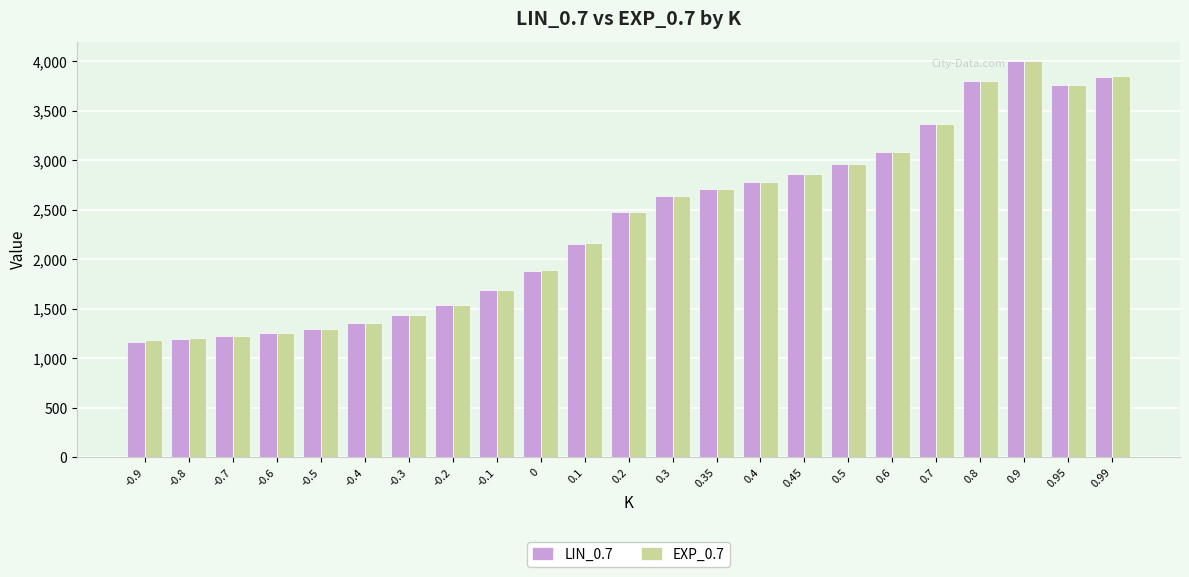

What is the total value across all series at -0.4?

2719.0